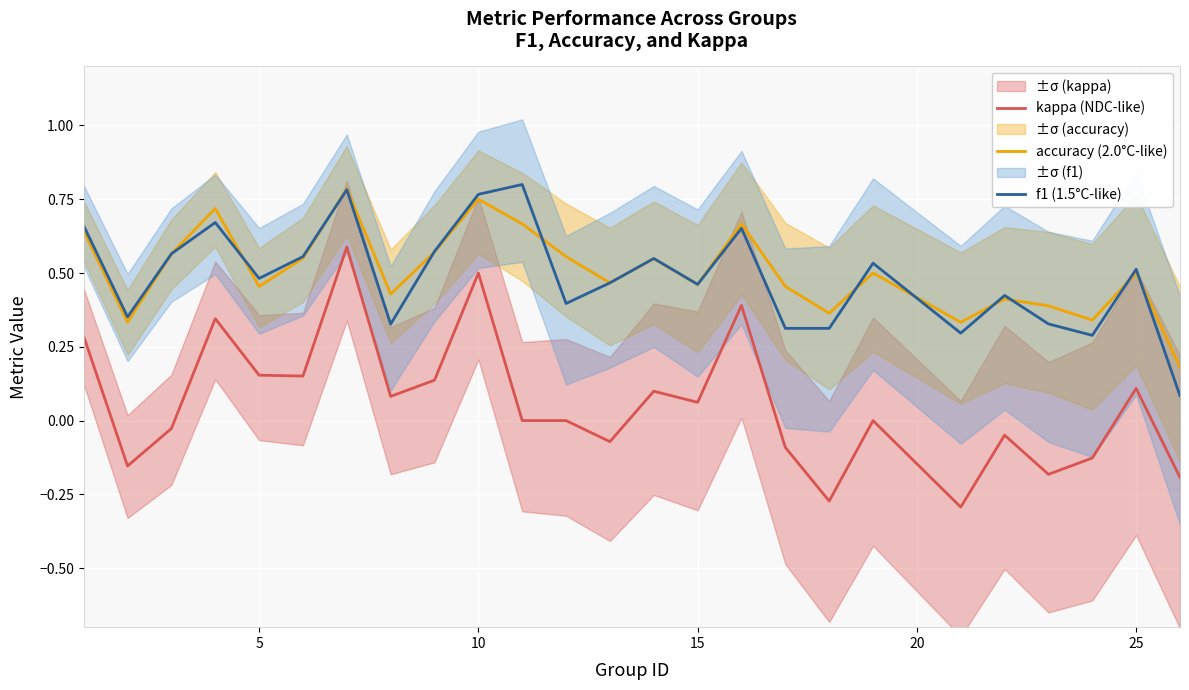

True or false: kappa (NDC-like) and f1 (1.5°C-like) cross at least once.

False